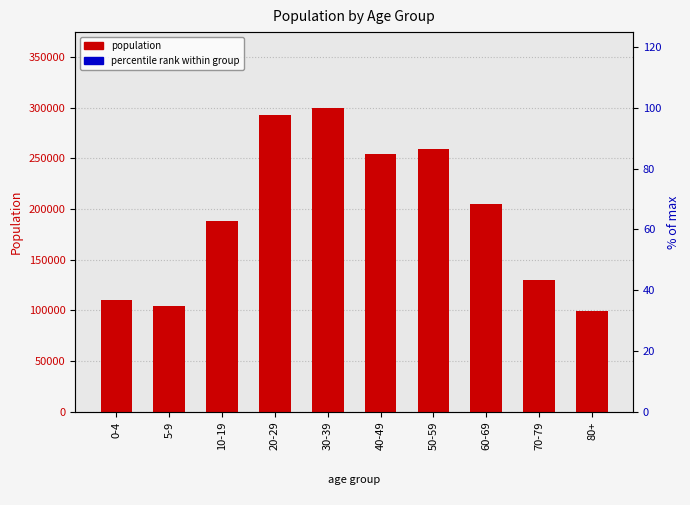

Between 0-4 and 40-49, which is larger?

40-49